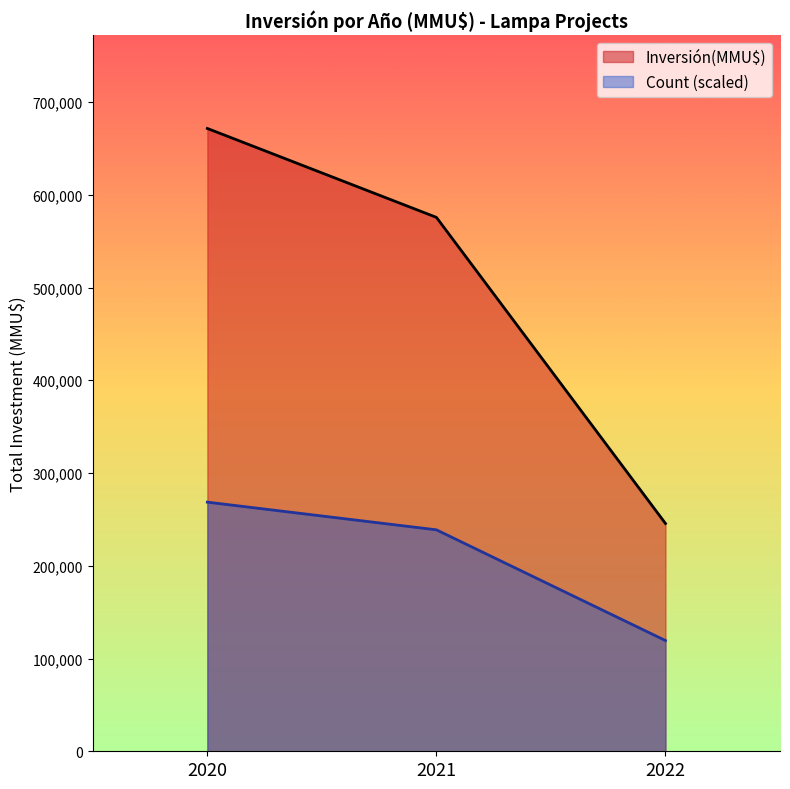

True or false: Inversión(MMU$) and Count intersect in this chart.

False